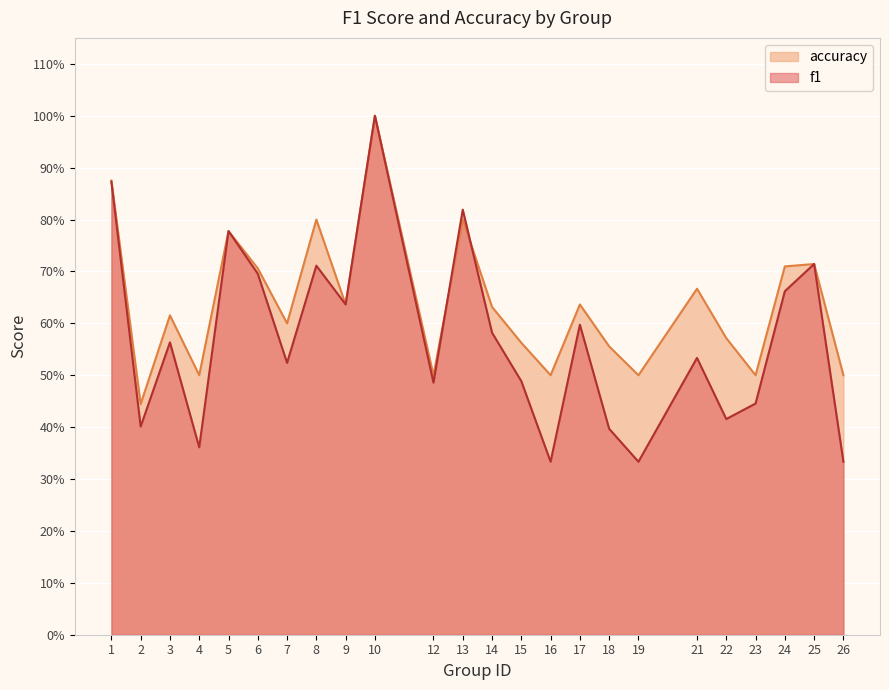

Count the number of data series in this chart.

2